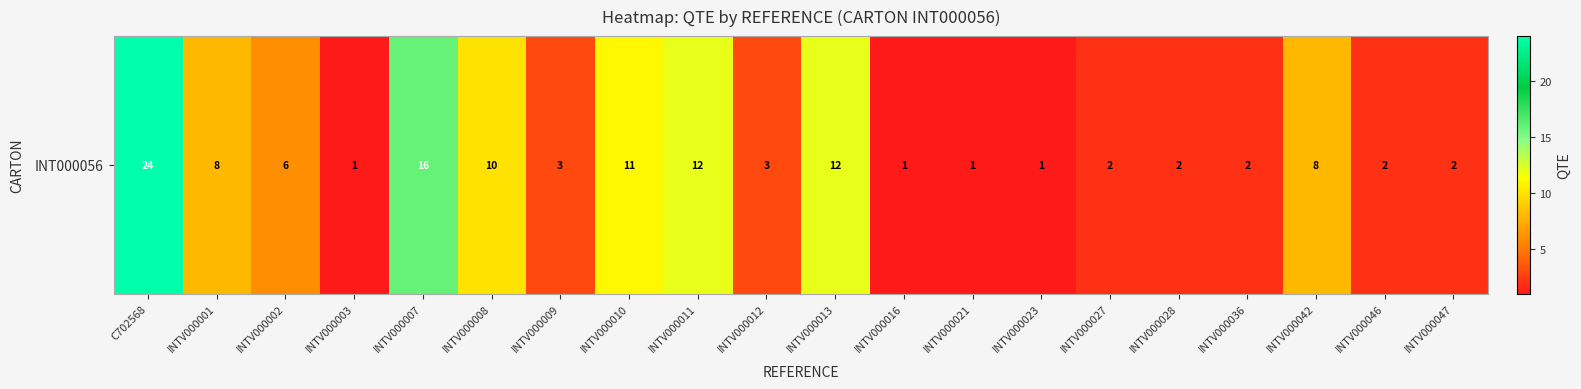

Rank the categories by value from highest to lowest.

C702568, INTV000007, INTV000011, INTV000013, INTV000010, INTV000008, INTV000001, INTV000042, INTV000002, INTV000009, INTV000012, INTV000027, INTV000028, INTV000036, INTV000046, INTV000047, INTV000003, INTV000016, INTV000021, INTV000023